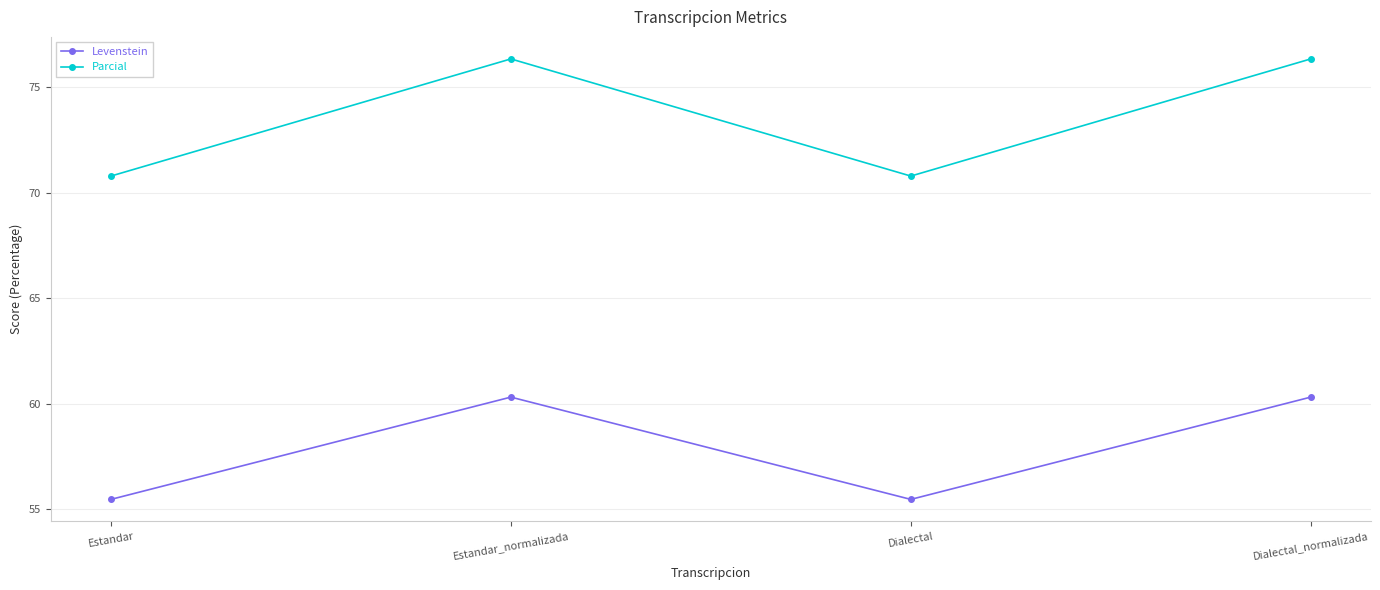

How many values in the Parcial series are below 76?

2